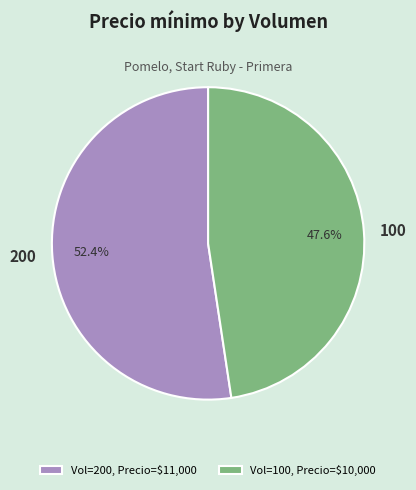

Which slice represents more than half of the pie?

200